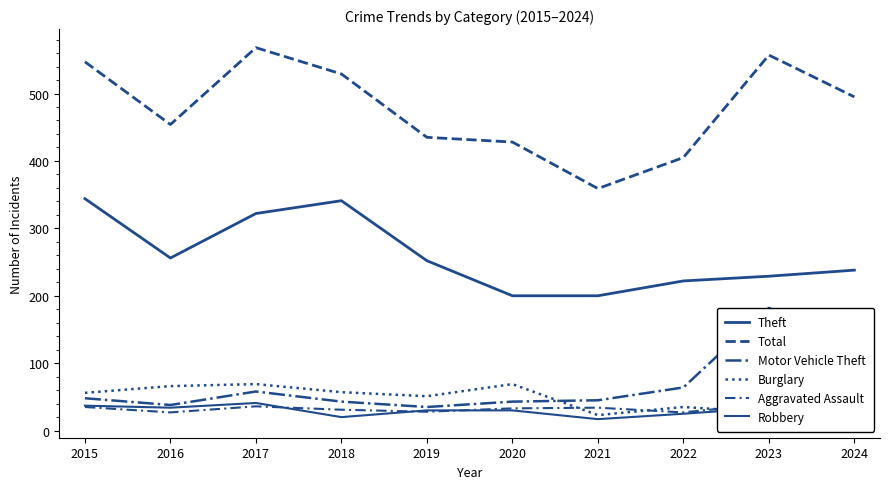

What is the average value of the Total series?

478